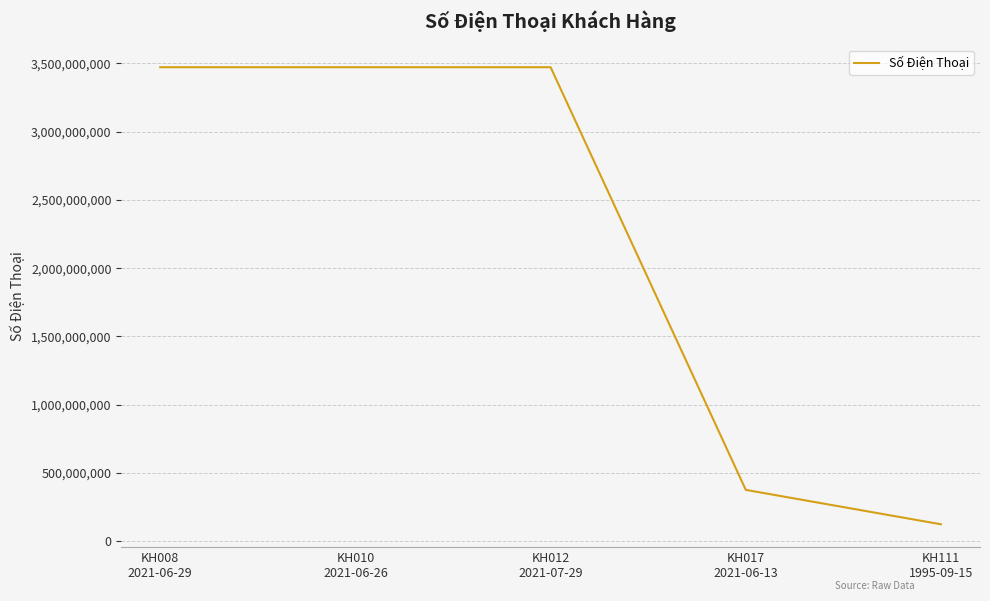

Reading left to right, list all the values displayed in this chart.

KH008
2021-06-29=3472565516	KH010
2021-06-26=3472565516	KH012
2021-07-29=3472565516	KH017
2021-06-13=375542154	KH111
1995-09-15=123456789